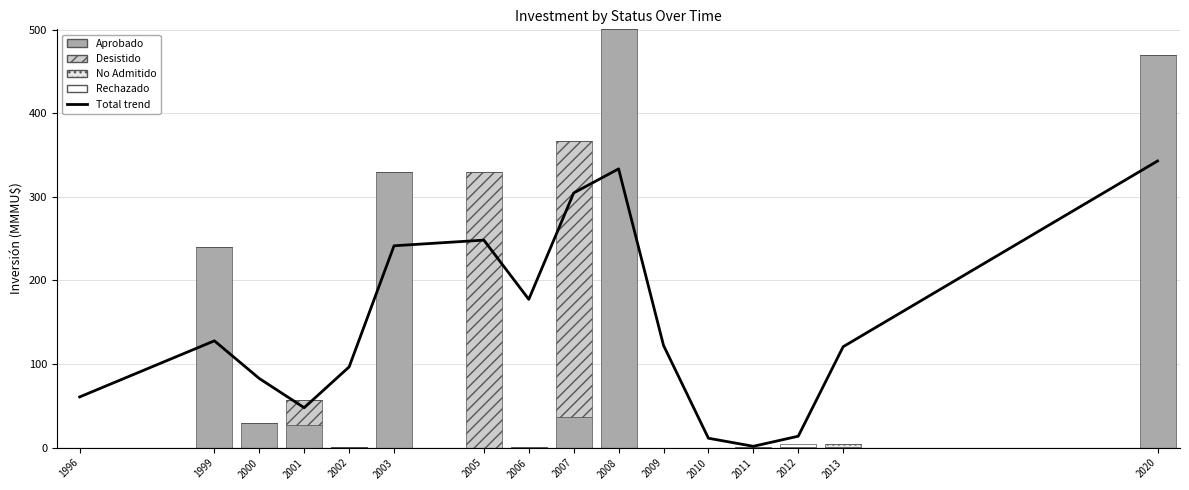

Which category has the lowest value across all series?

1996